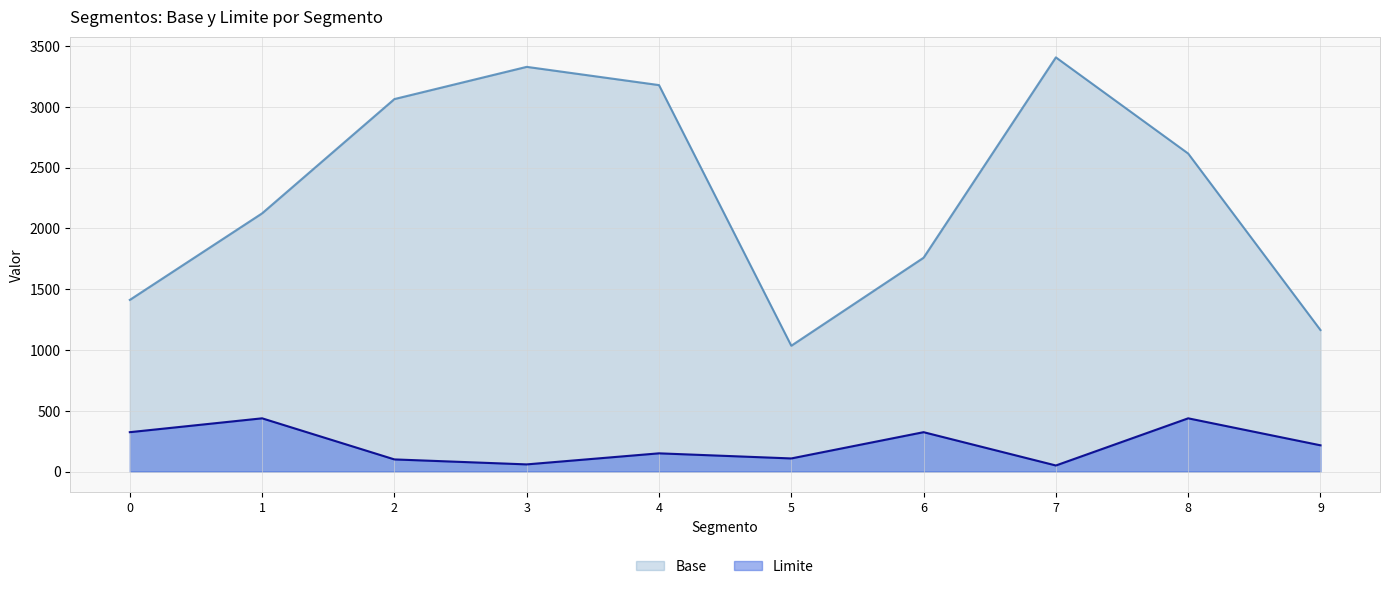

What are all the series names shown in the legend?

Base, Limite